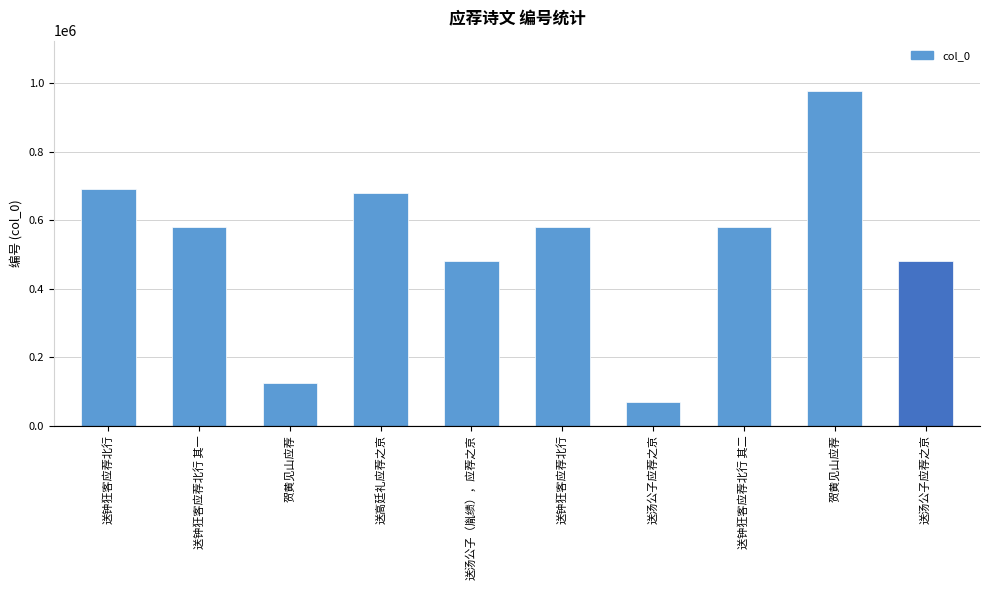

What is the ratio of the value at 送汤公子应荐之京 to the value at 送钟狂客应荐北行?

0.7